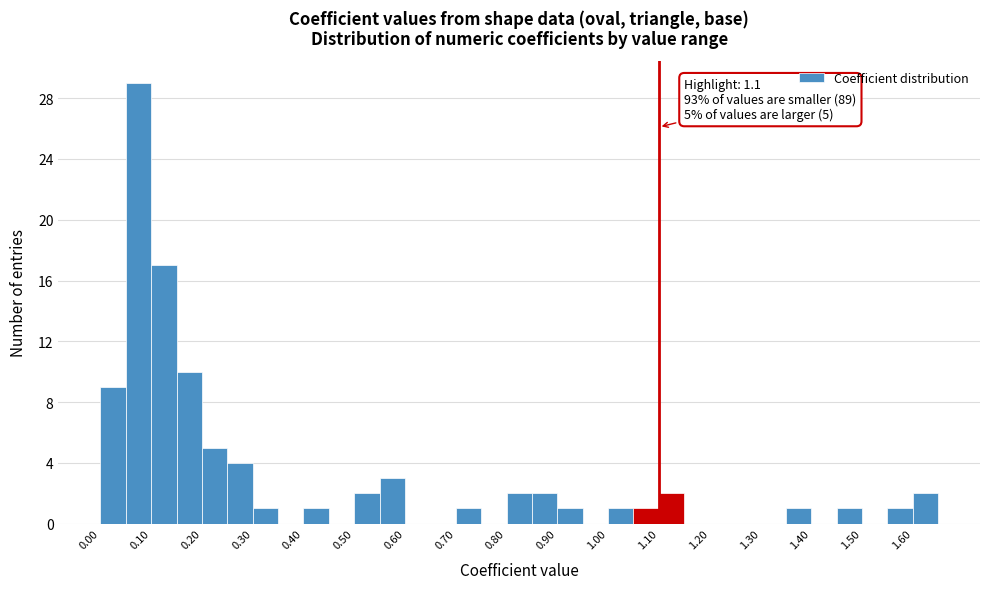

Which range on the x-axis has the tallest bar?

0.05 to 0.10